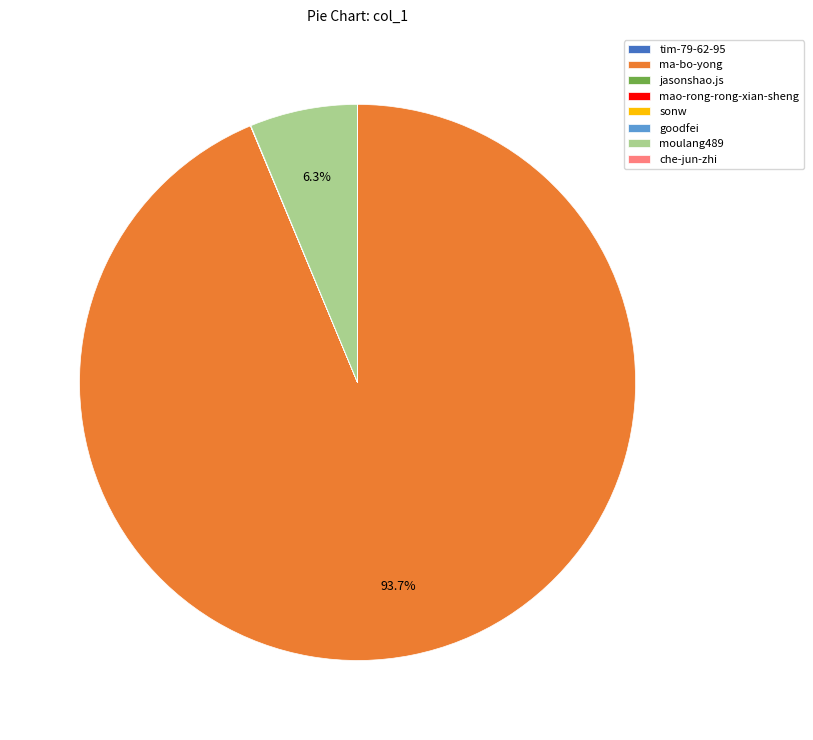

Which category has the biggest portion of the pie?

ma-bo-yong